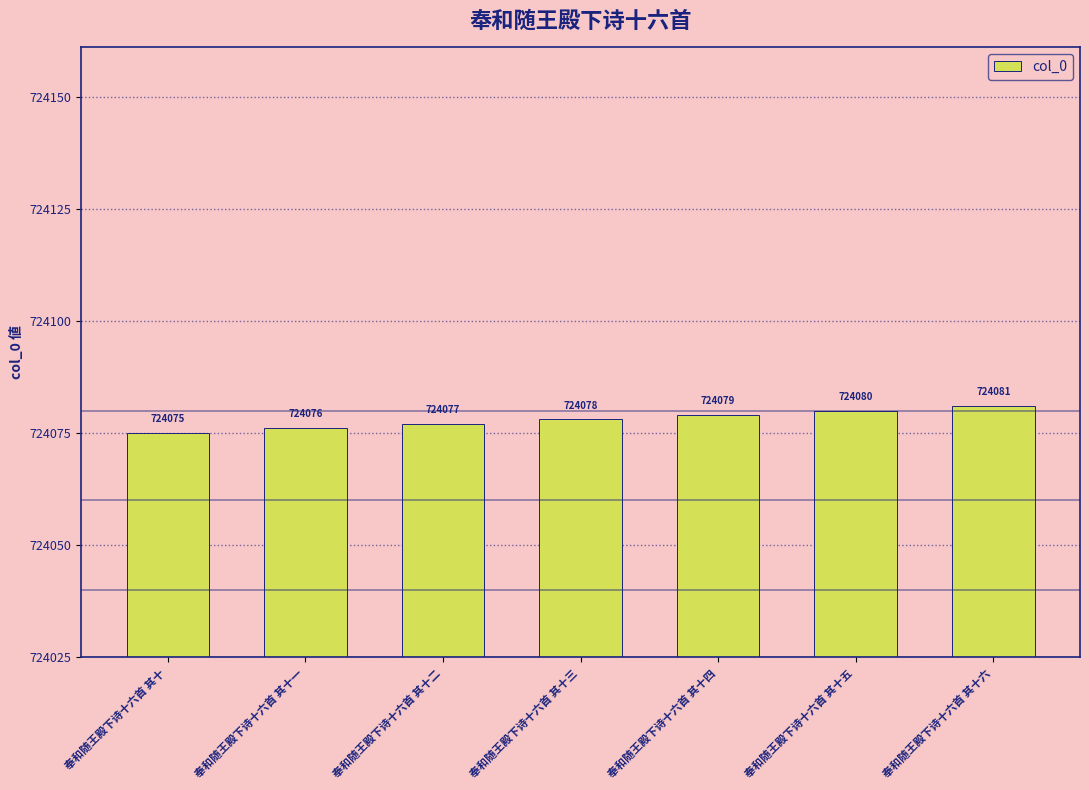

What is the difference between the maximum and minimum values?

6